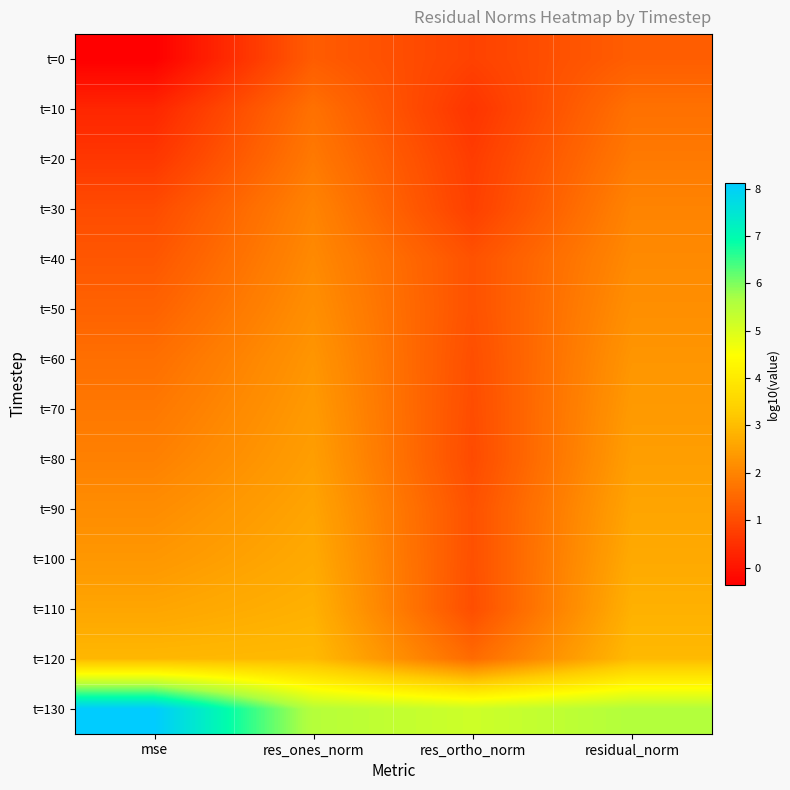

Reading left to right, transcribe all the data shown in this chart.

t=0: mse=-0.4	res_ones_norm=1.3	res_ortho_norm=0.8	residual_norm=1.3
t=10: mse=0.3	res_ones_norm=1.7	res_ortho_norm=0.6	residual_norm=1.7
t=20: mse=0.6	res_ones_norm=1.8	res_ortho_norm=0.7	residual_norm=1.8
t=30: mse=1.0	res_ones_norm=2.0	res_ortho_norm=0.8	residual_norm=2.0
t=40: mse=1.2	res_ones_norm=2.1	res_ortho_norm=1.1	residual_norm=2.1
t=50: mse=1.4	res_ones_norm=2.2	res_ortho_norm=1.1	residual_norm=2.2
t=60: mse=1.6	res_ones_norm=2.3	res_ortho_norm=1.0	residual_norm=2.3
t=70: mse=1.8	res_ones_norm=2.4	res_ortho_norm=1.0	residual_norm=2.4
t=80: mse=1.9	res_ones_norm=2.5	res_ortho_norm=1.0	residual_norm=2.5
t=90: mse=2.1	res_ones_norm=2.6	res_ortho_norm=1.1	residual_norm=2.6
t=100: mse=2.3	res_ones_norm=2.7	res_ortho_norm=1.1	residual_norm=2.7
t=110: mse=2.6	res_ones_norm=2.8	res_ortho_norm=1.0	residual_norm=2.8
t=120: mse=2.9	res_ones_norm=3.0	res_ortho_norm=1.6	residual_norm=3.0
t=130: mse=8.1	res_ones_norm=5.5	res_ortho_norm=5.2	residual_norm=5.6